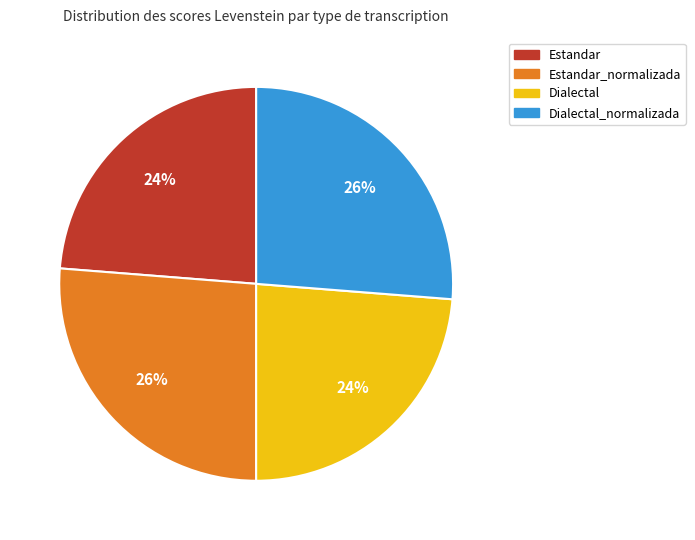

Is there a majority slice in this chart?

No